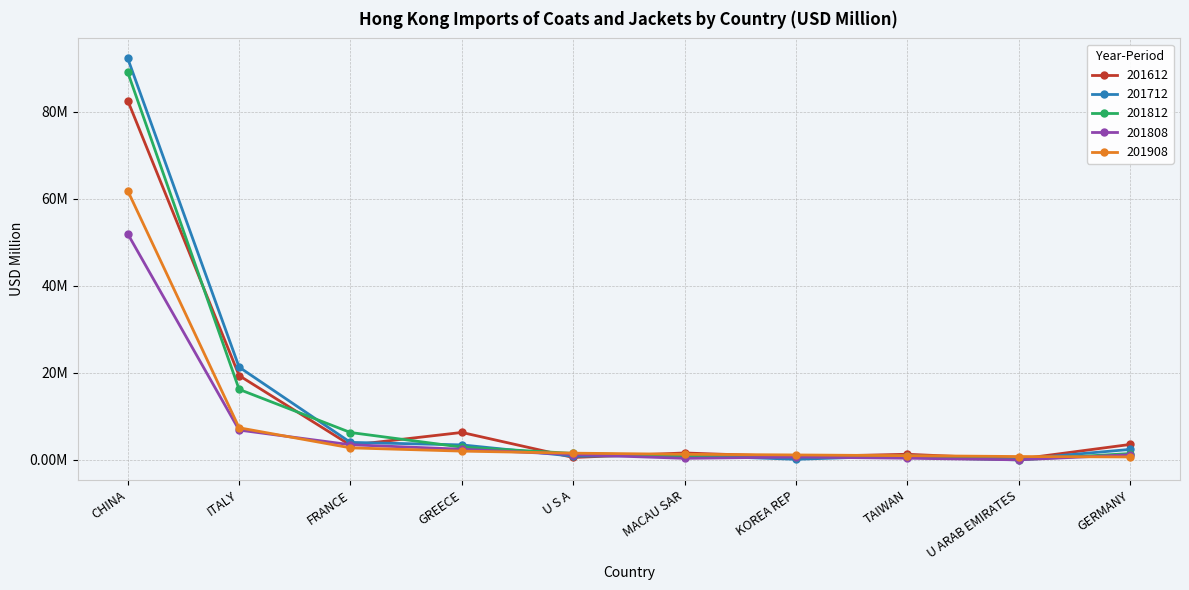

At which category is the sum across all series the highest?

CHINA